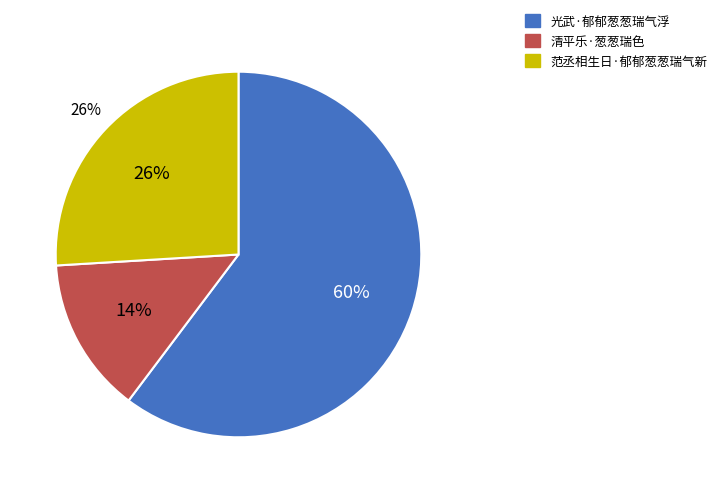

Count the number of slices in the pie.

3